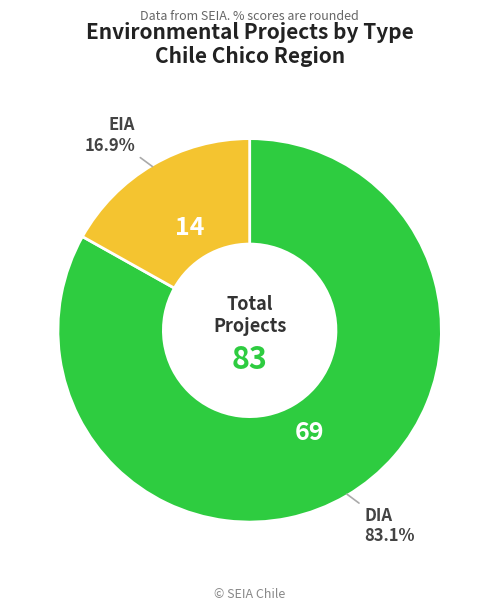

How many segments does this pie chart have?

2